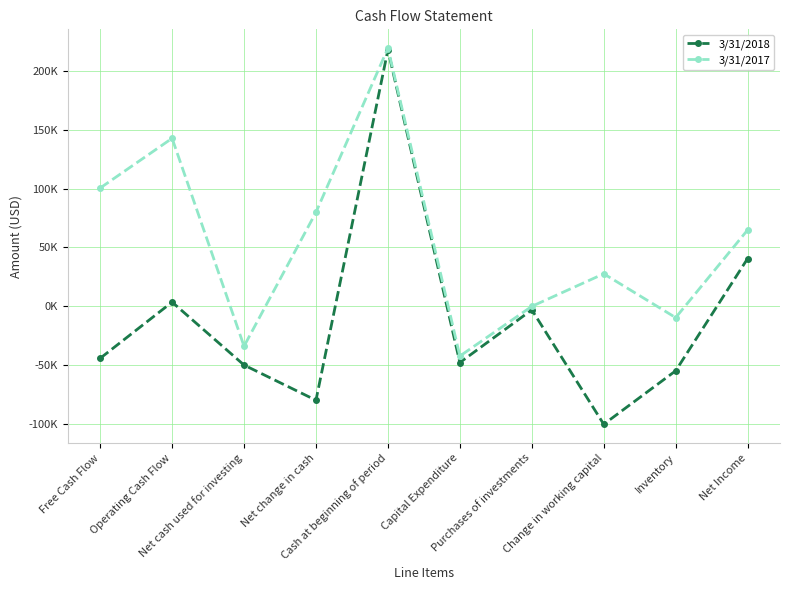

List the series in order of their peak value, lowest first.

3/31/2018, 3/31/2017